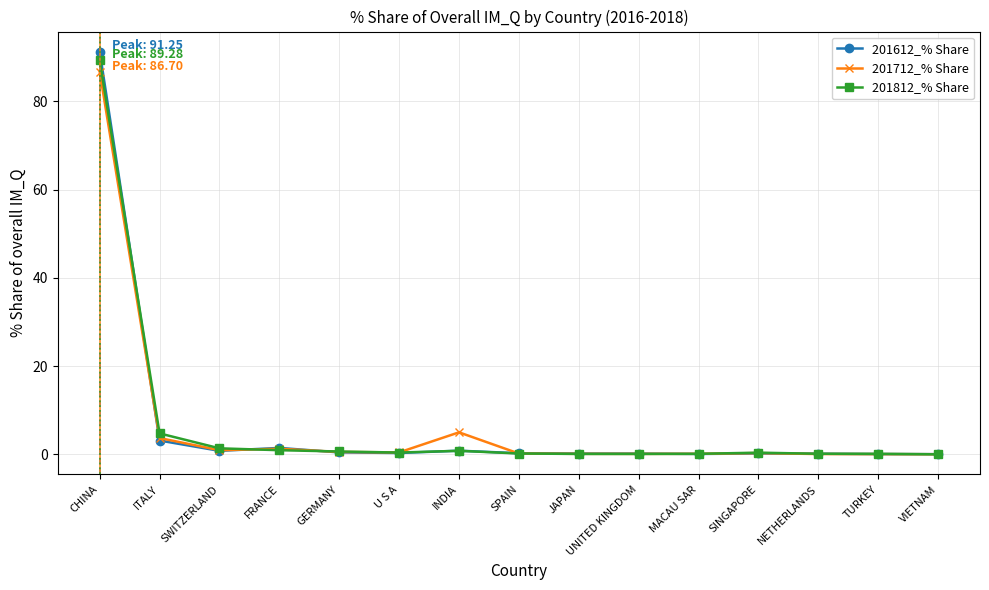

In 201812_% Share, how many points are higher than both neighbors (excluding endpoints)?

2